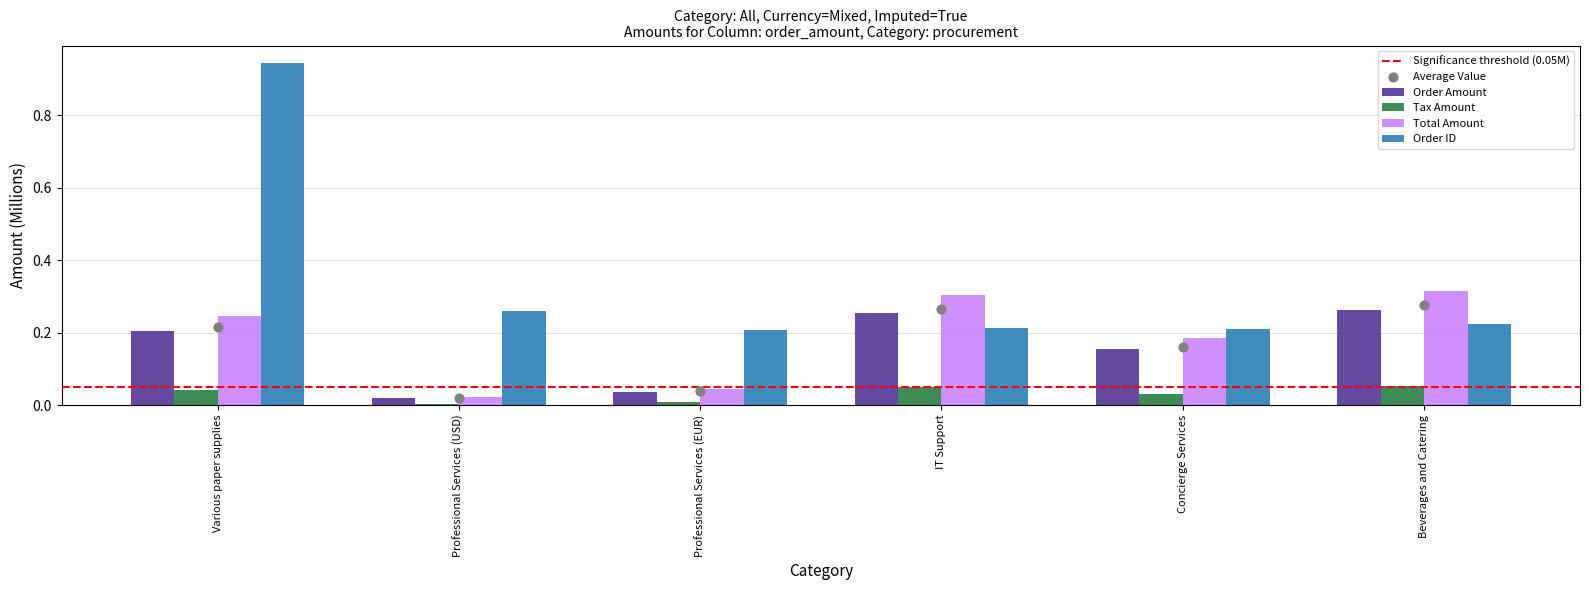

Is the value of Order Amount at Various paper supplies greater than the value of Total Amount at IT Support?

No